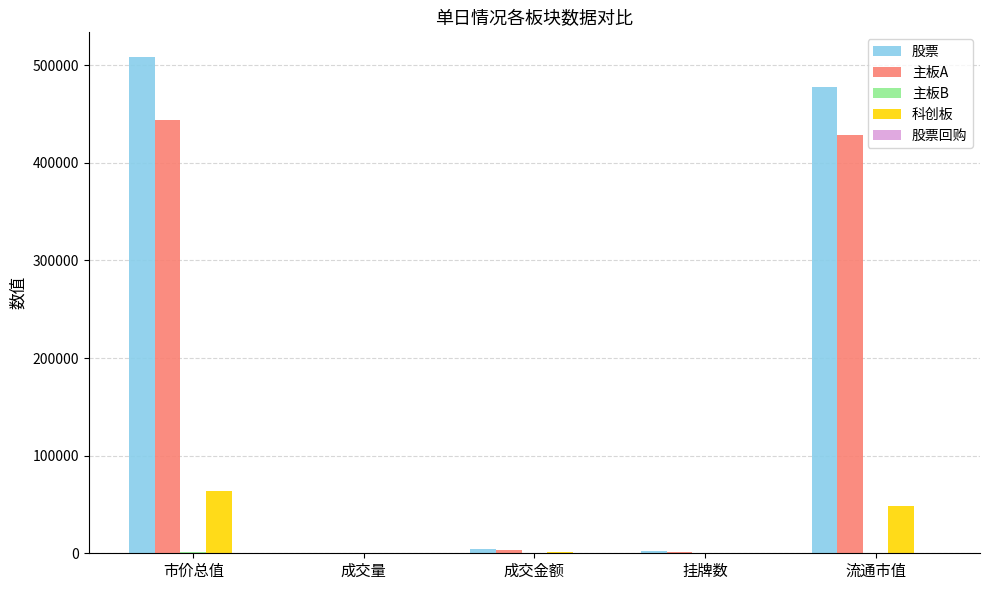

At which category is the sum across all series the highest?

市价总值